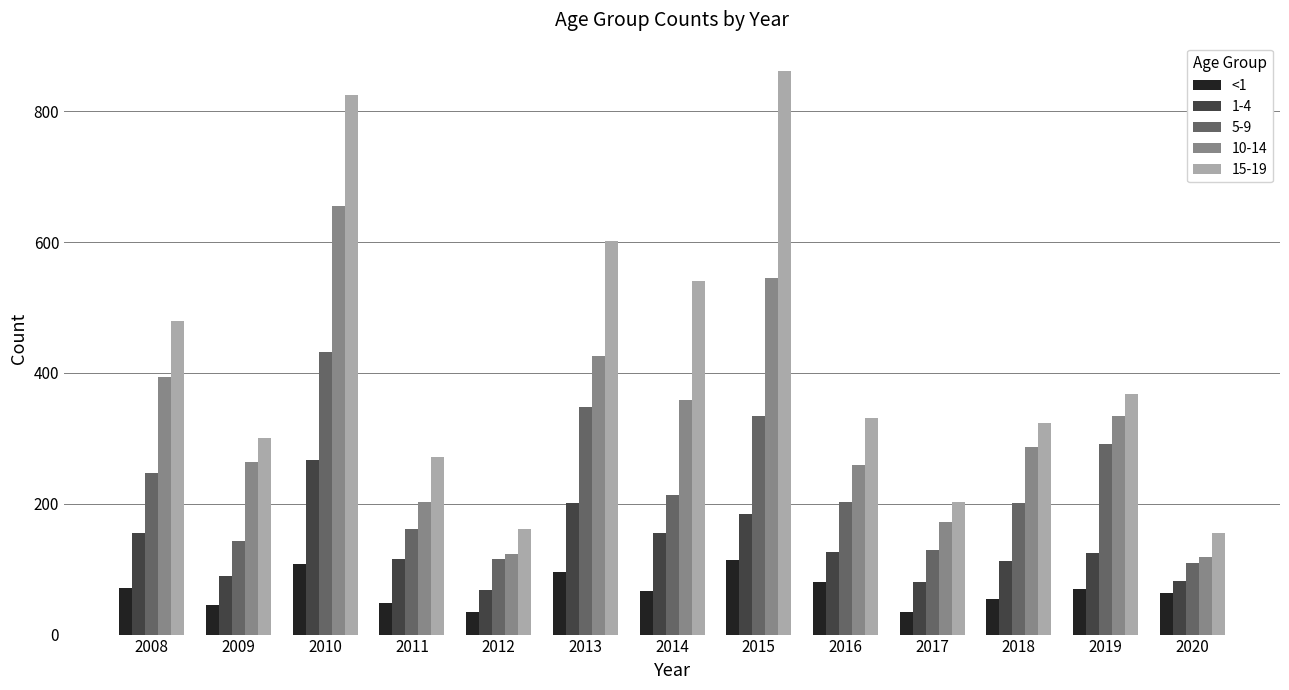

Rank the series by their maximum value, from highest to lowest.

15-19, 10-14, 5-9, 1-4, <1